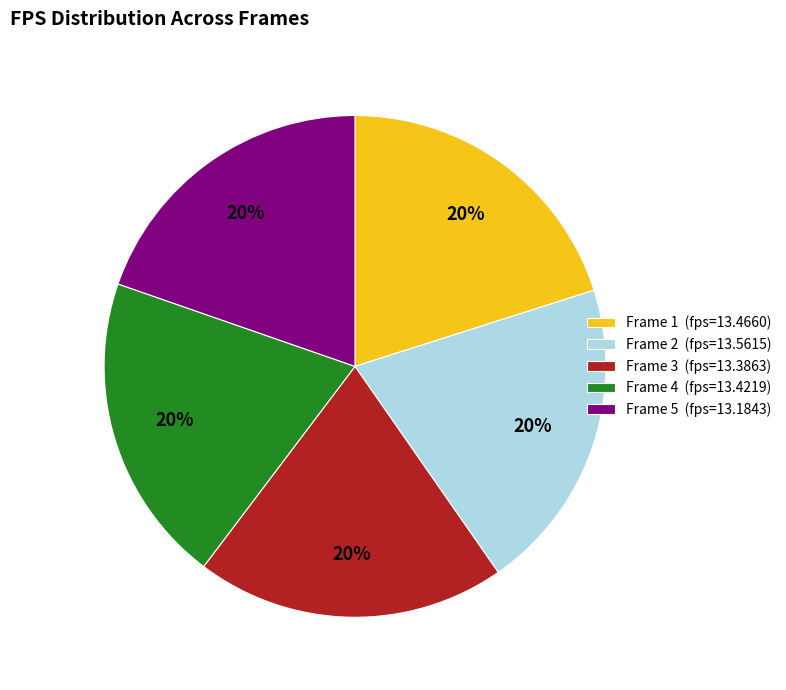

Do Frame 4 and Frame 5 together represent more than half of the pie?

No